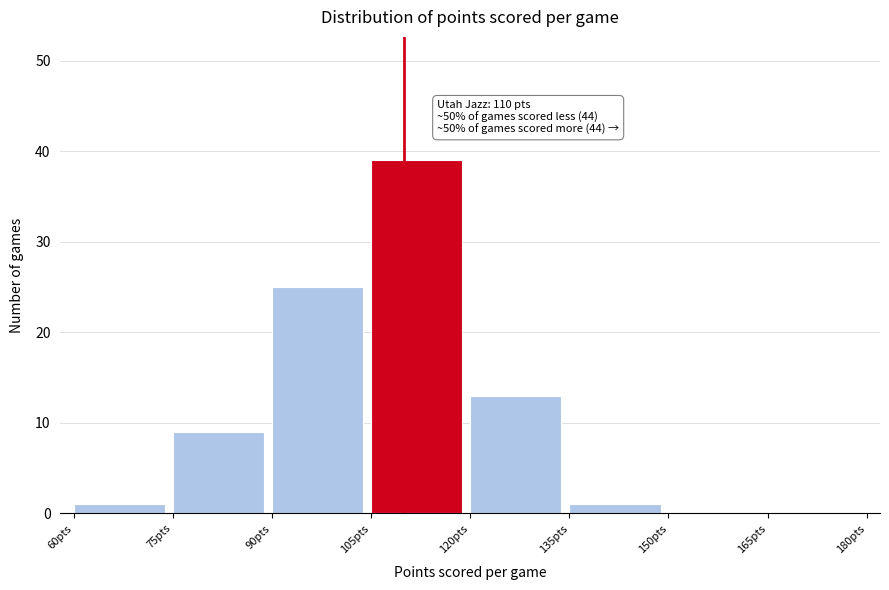

Which range on the x-axis has the tallest bar?

105 to 120